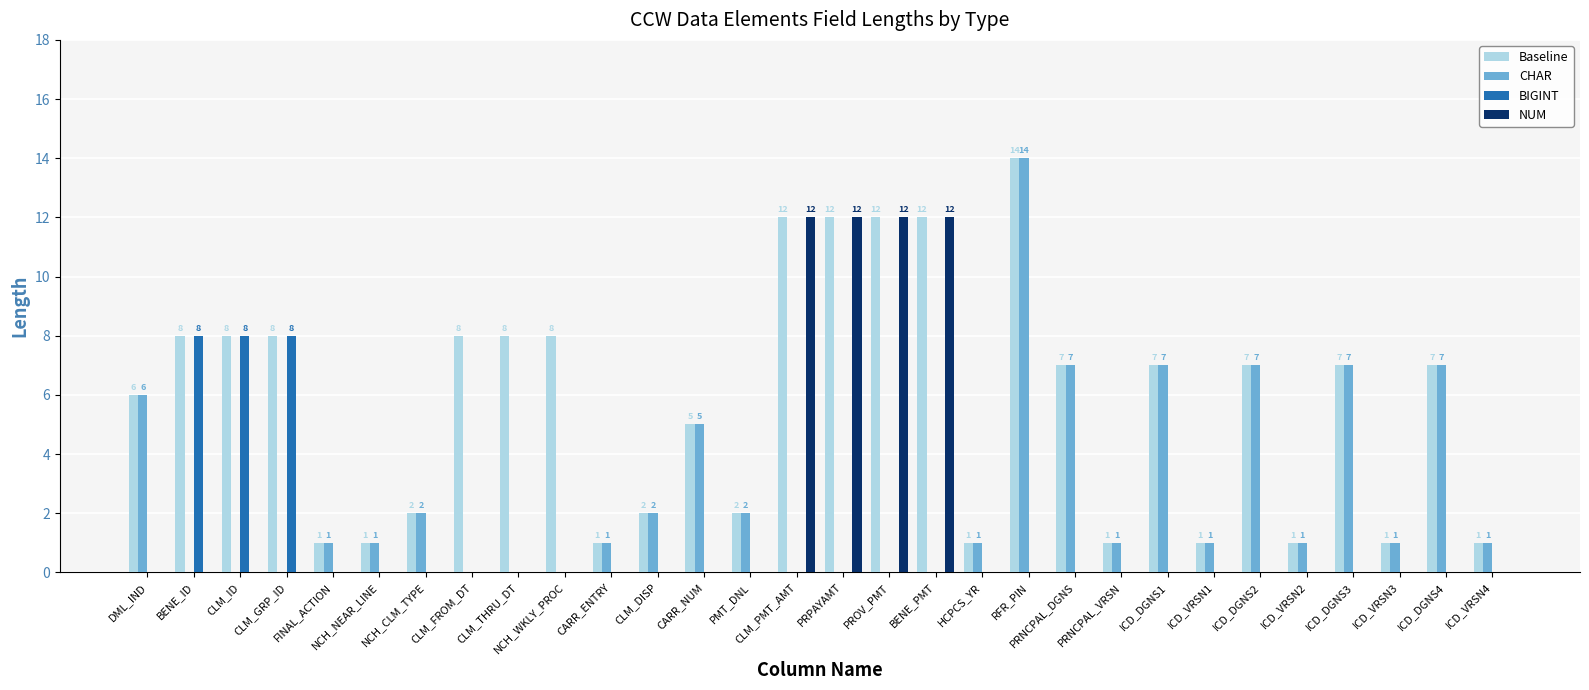

Which category has the highest value in the Baseline series?

RFR_PIN